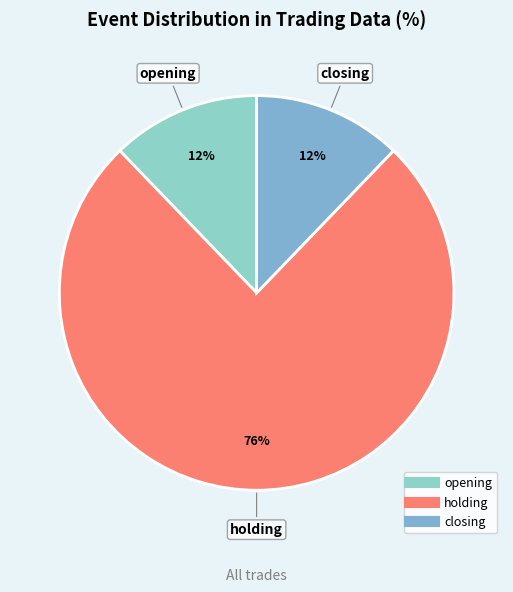

Which category has the biggest portion of the pie?

holding